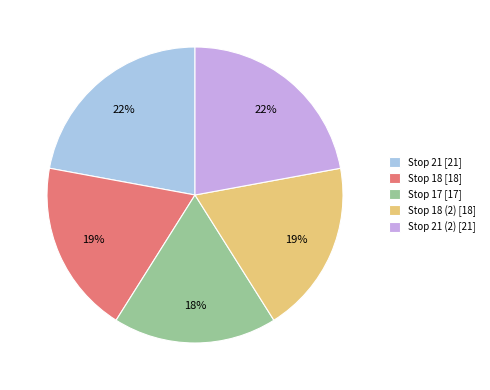

True or false: Stop 17 [17] accounts for 31% of the total.

False